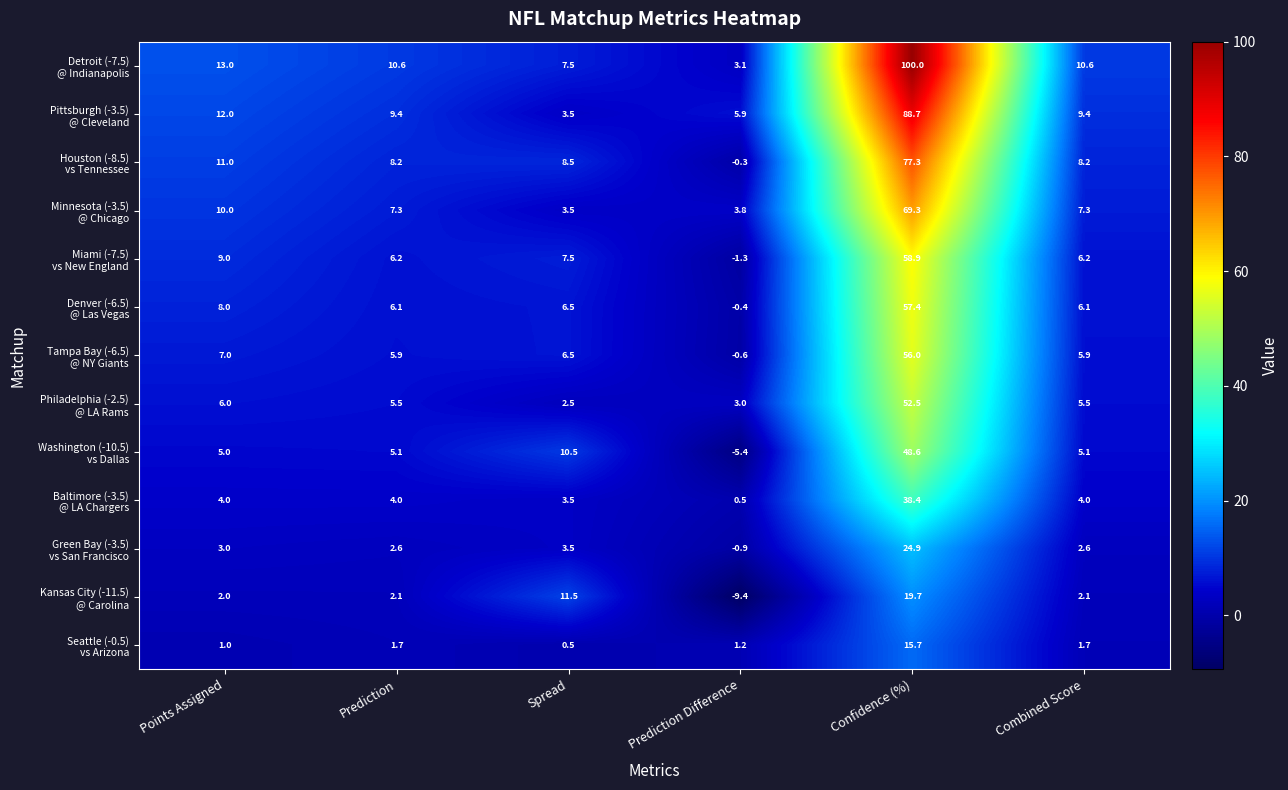

At which category is the sum across all series the highest?

Confidence (%)